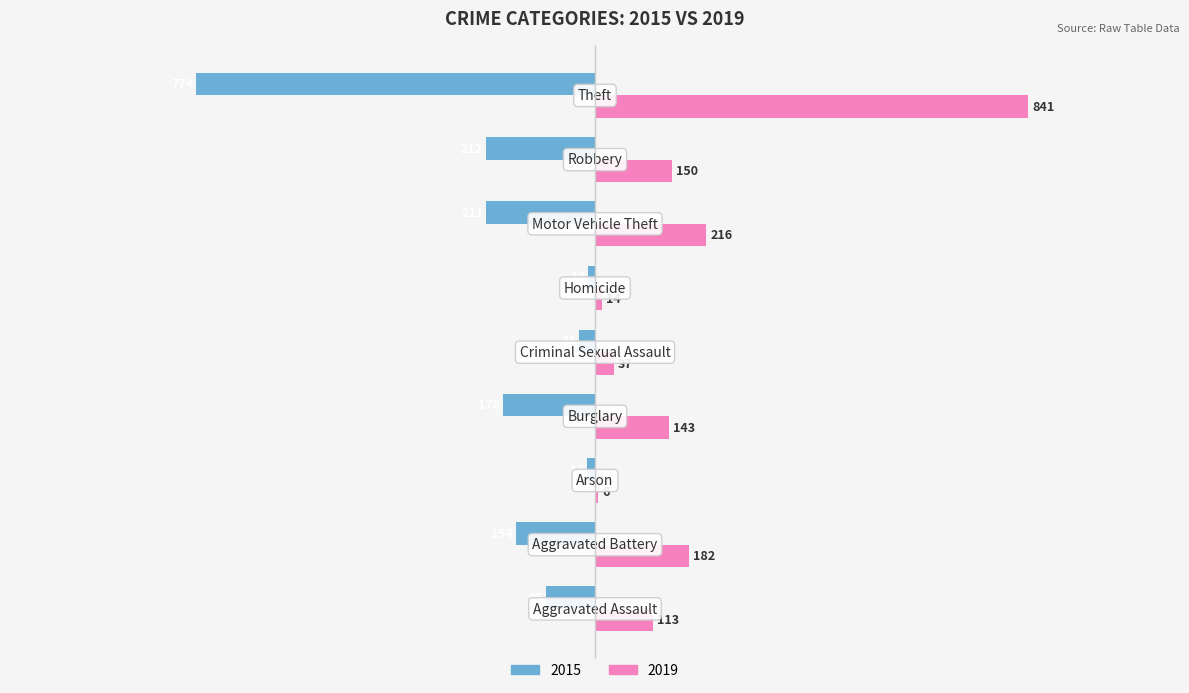

What is the highest value of the 2019 series?

841